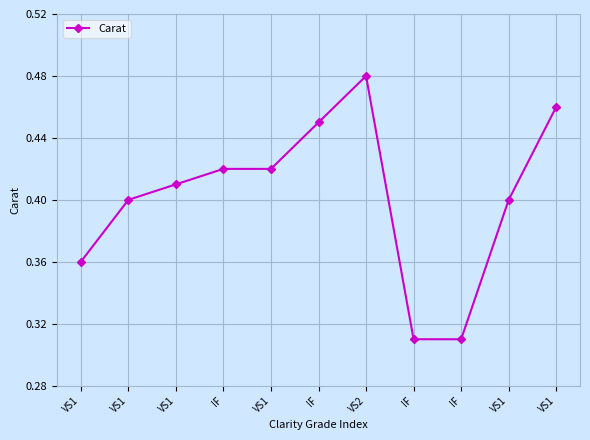

Is it true that the value at VS1 is 0.1?

False